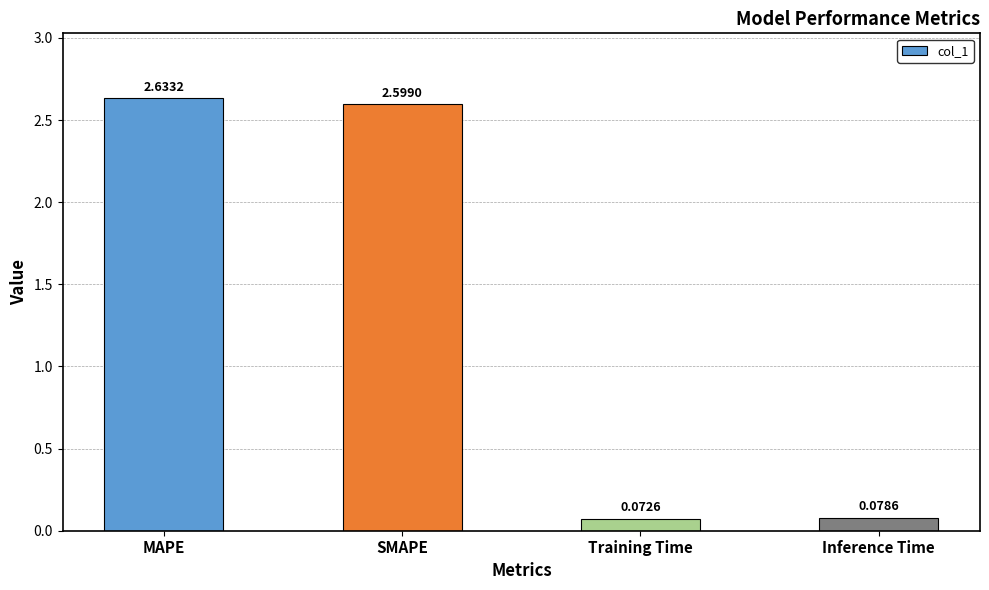

What is the sum of all values?

5.4